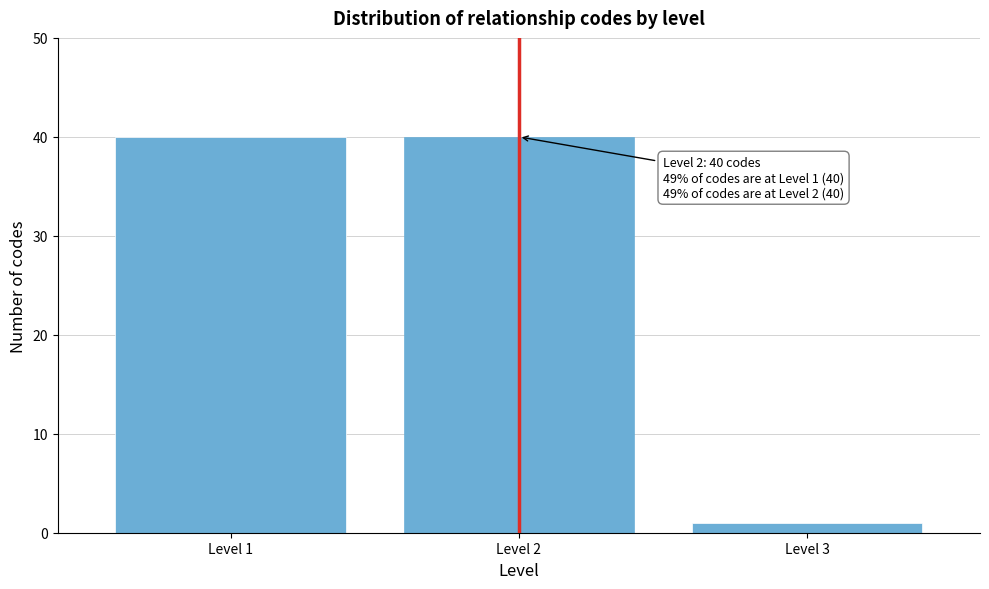

Reading left to right, list all the values displayed in this chart.

40	40	1